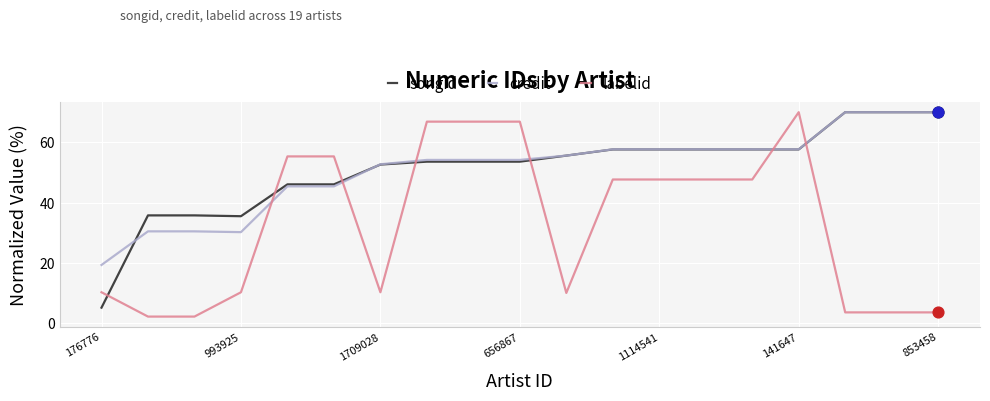

How many intersections are there between labelid and songid?

7